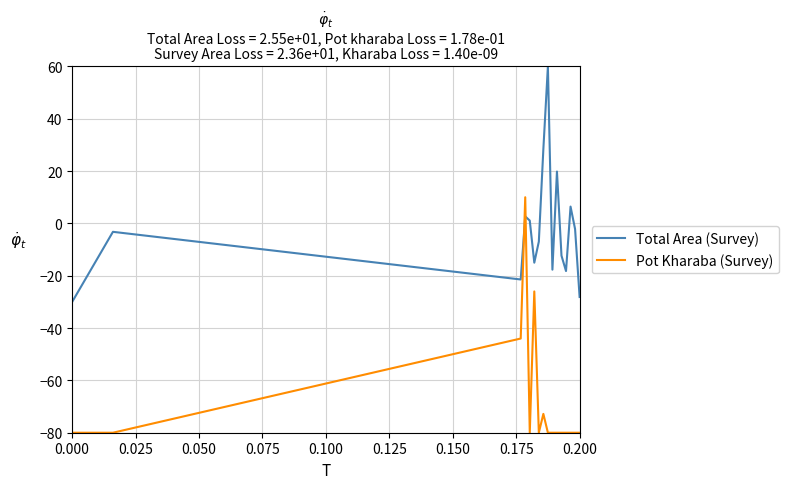

How many times do Pot Kharaba (Survey) and Total Area (Survey) cross each other?

2